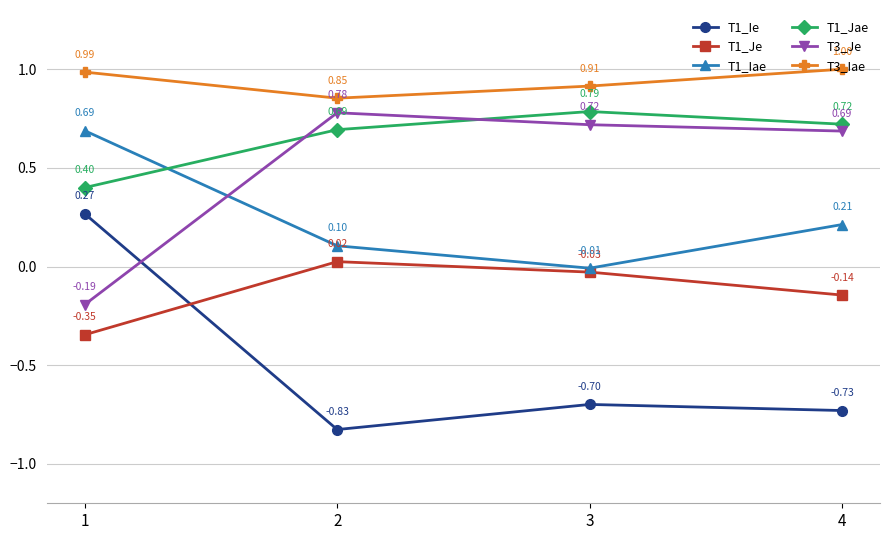

What is the spread (max minus min) of values at 3?

1.6